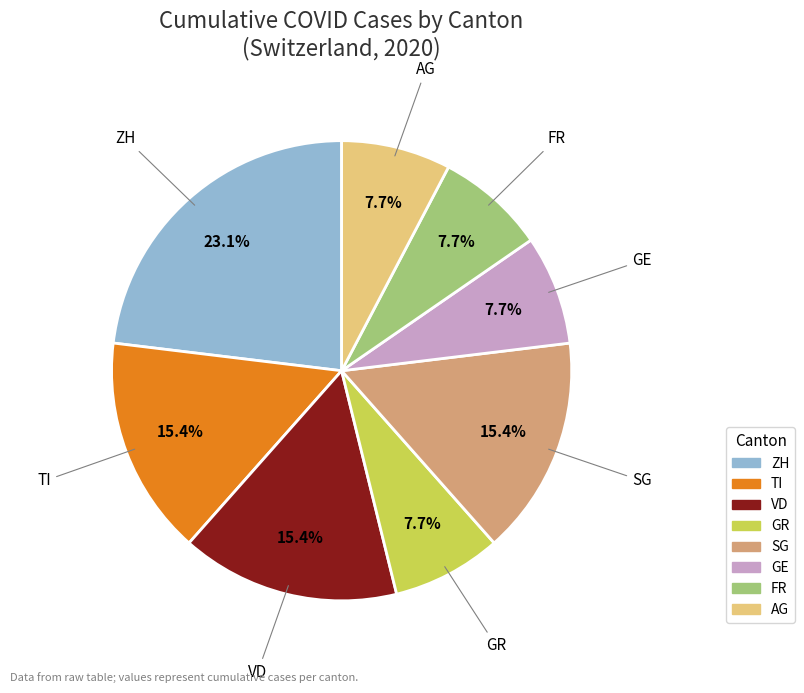

How many segments does this pie chart have?

8